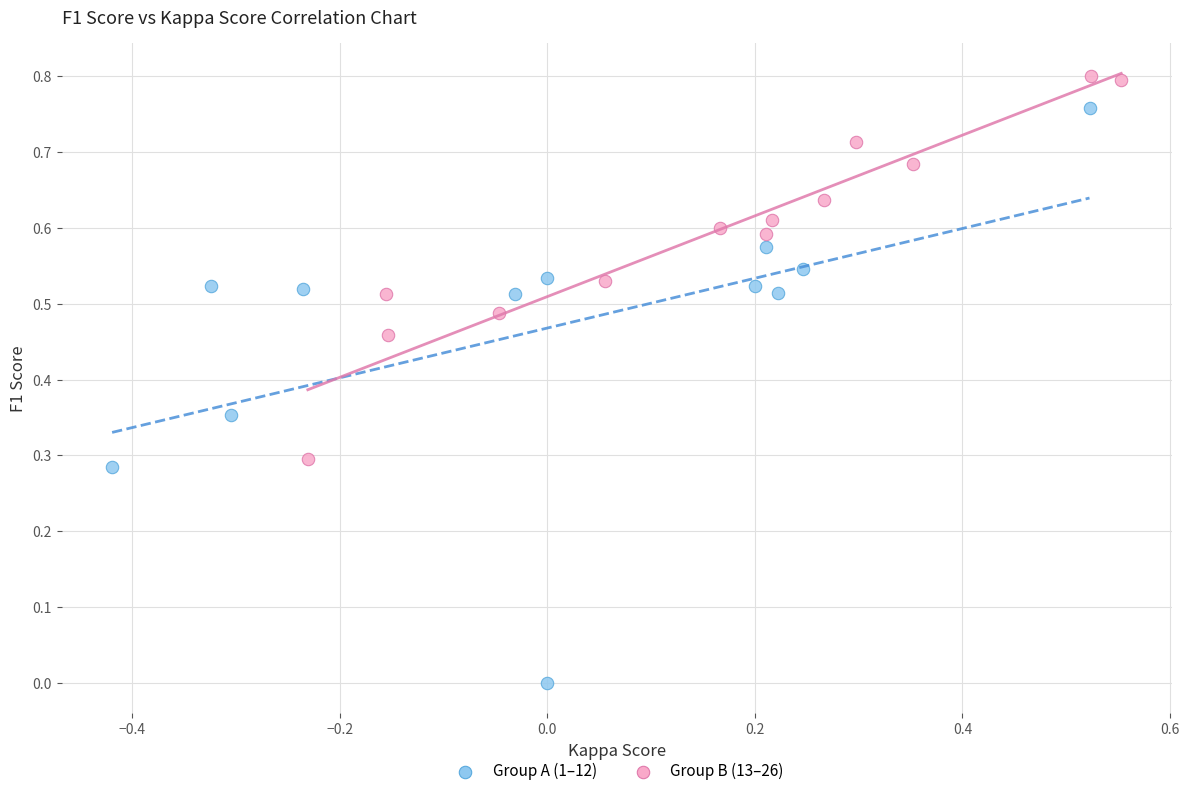

Which series contains the lowest Y value?

Group A (1–12)